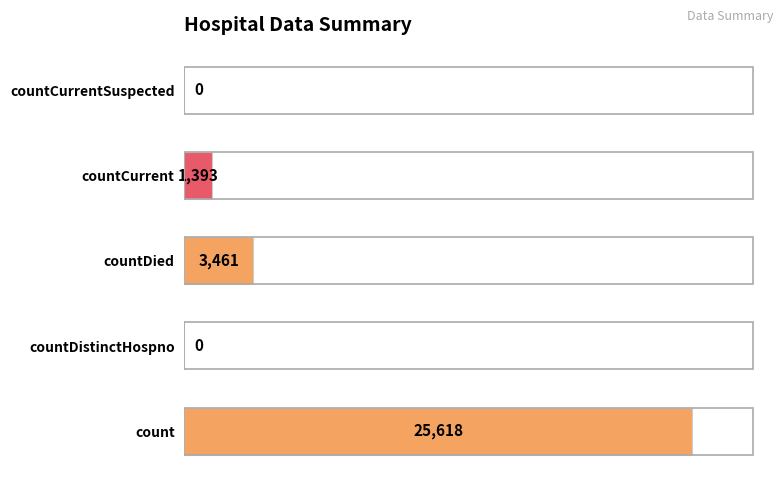

At which label is the value closest to 12809?

countDied